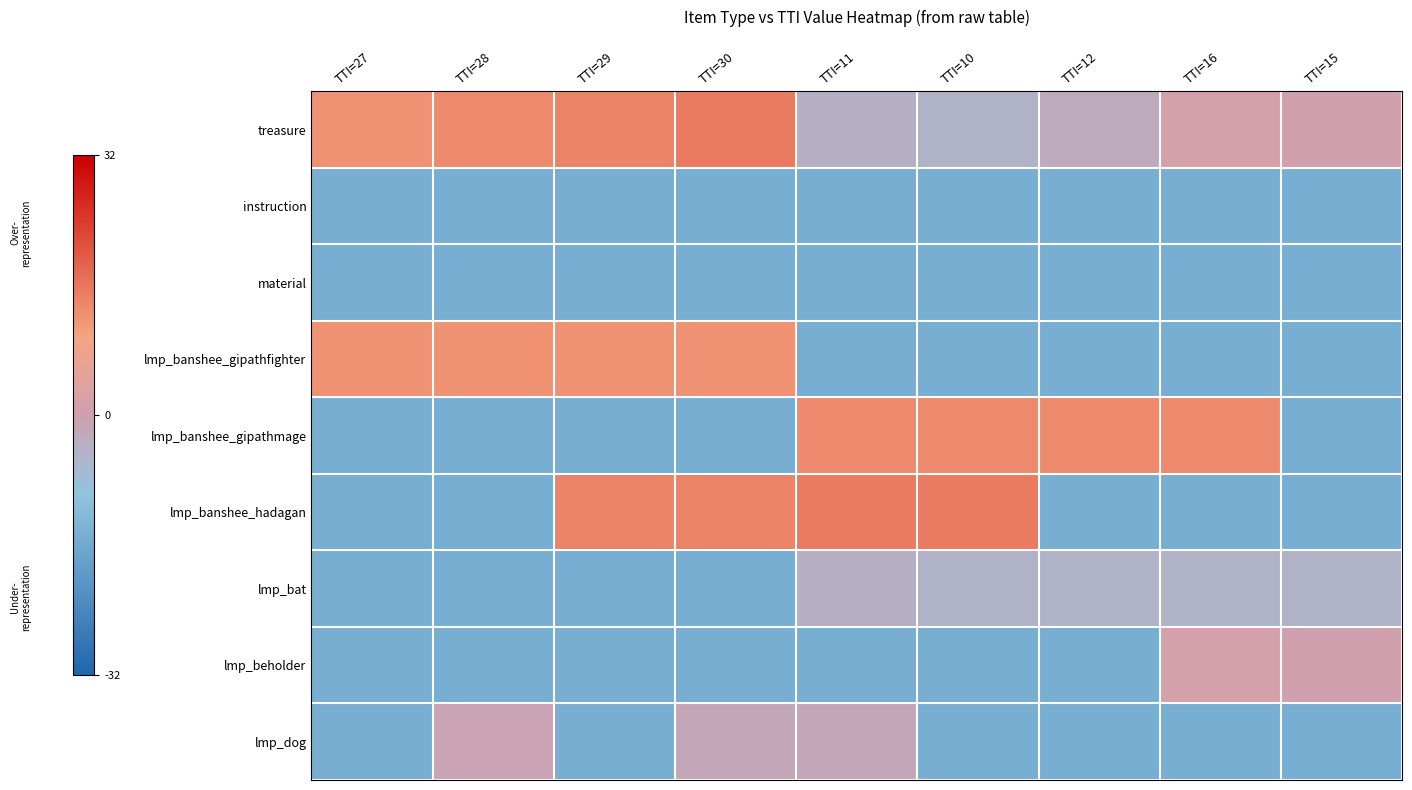

What is the total value across all series at TTI=15?

-95